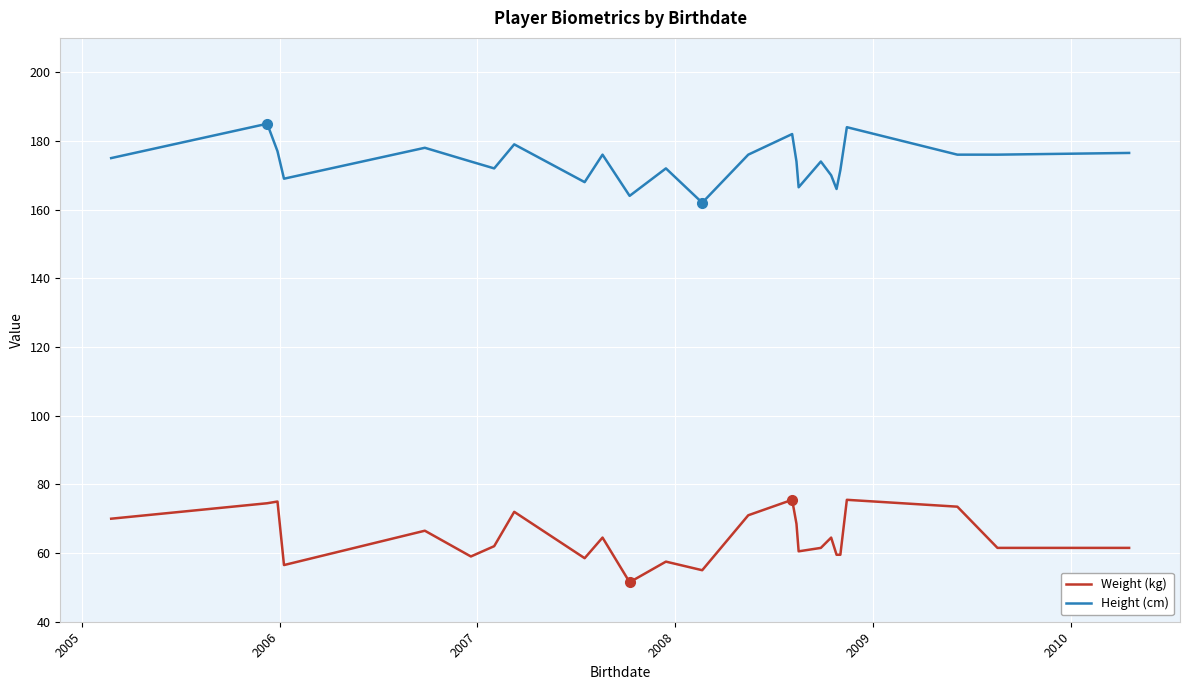

Rank the series by their average value, from lowest to highest.

Weight (kg), Height (cm)